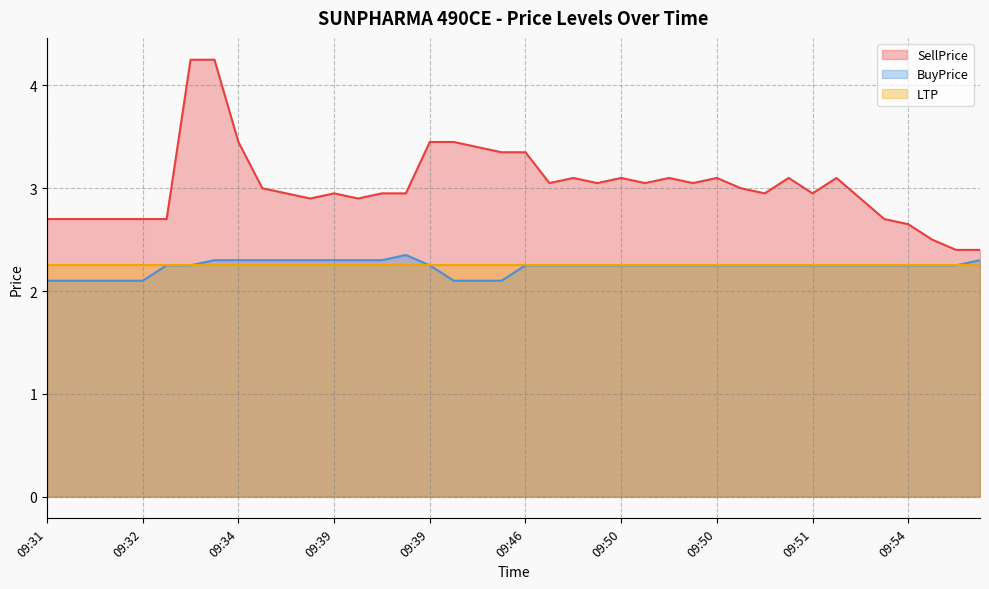

Which category has the lowest value across all series?

09:31